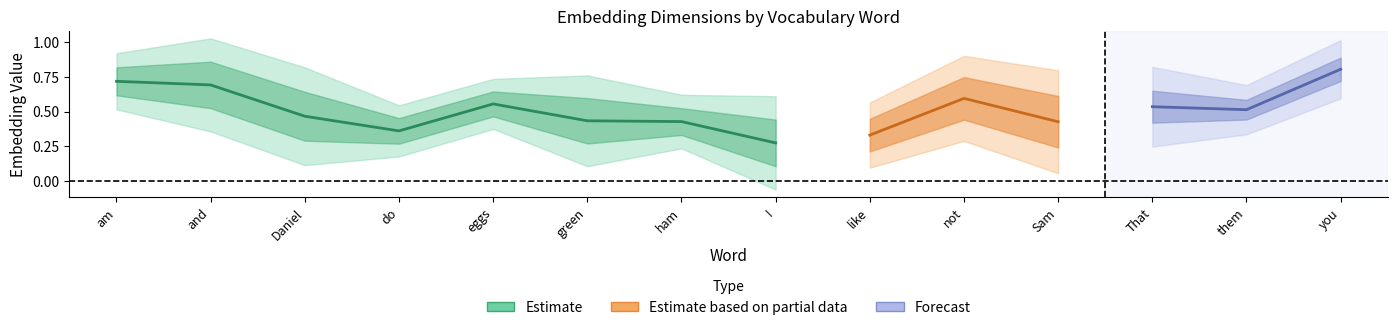

The value of dim_1 at like is 0.0. True or false?

False